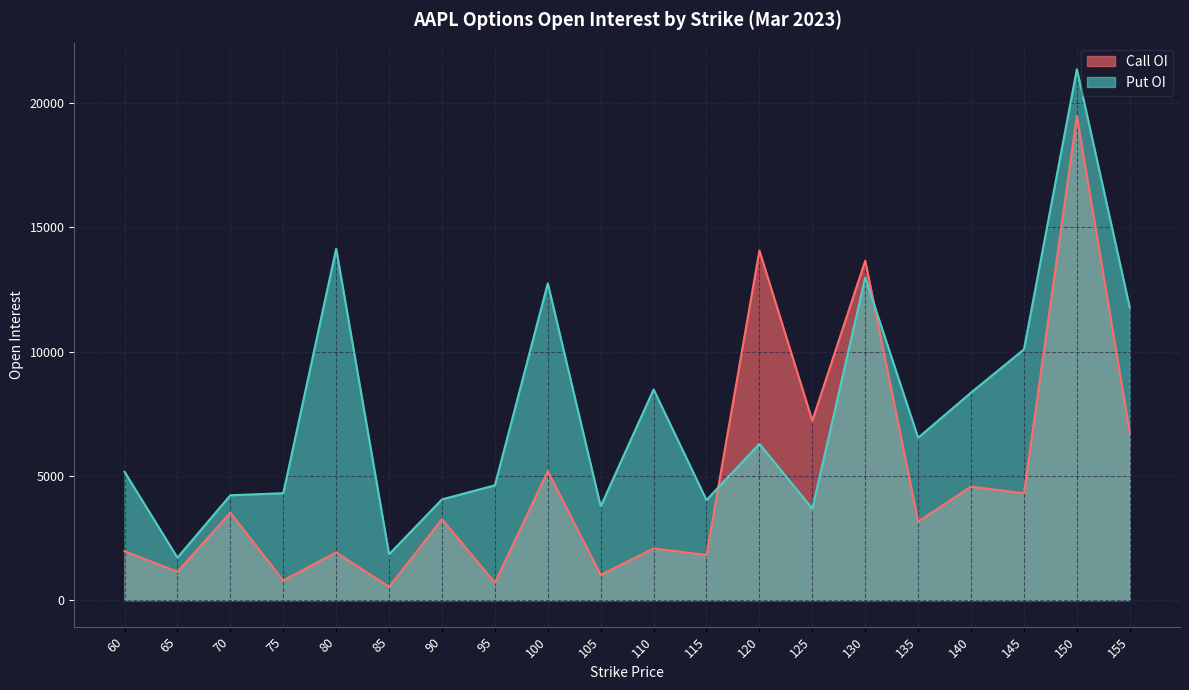

How many interior local peaks does the Put OI series have?

6